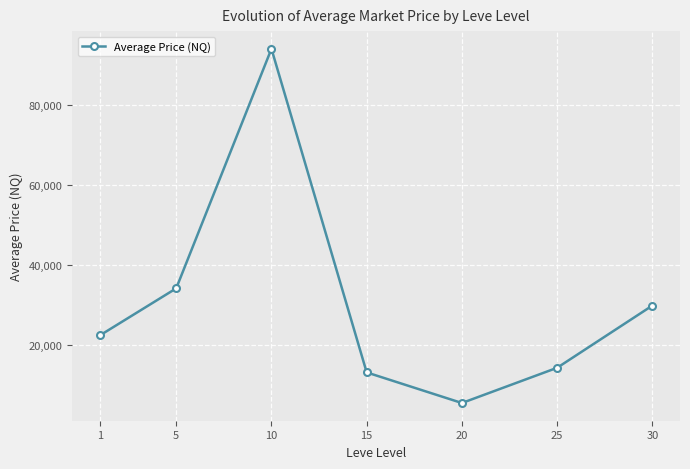

Rank the categories by value from lowest to highest.

20, 15, 25, 1, 30, 5, 10